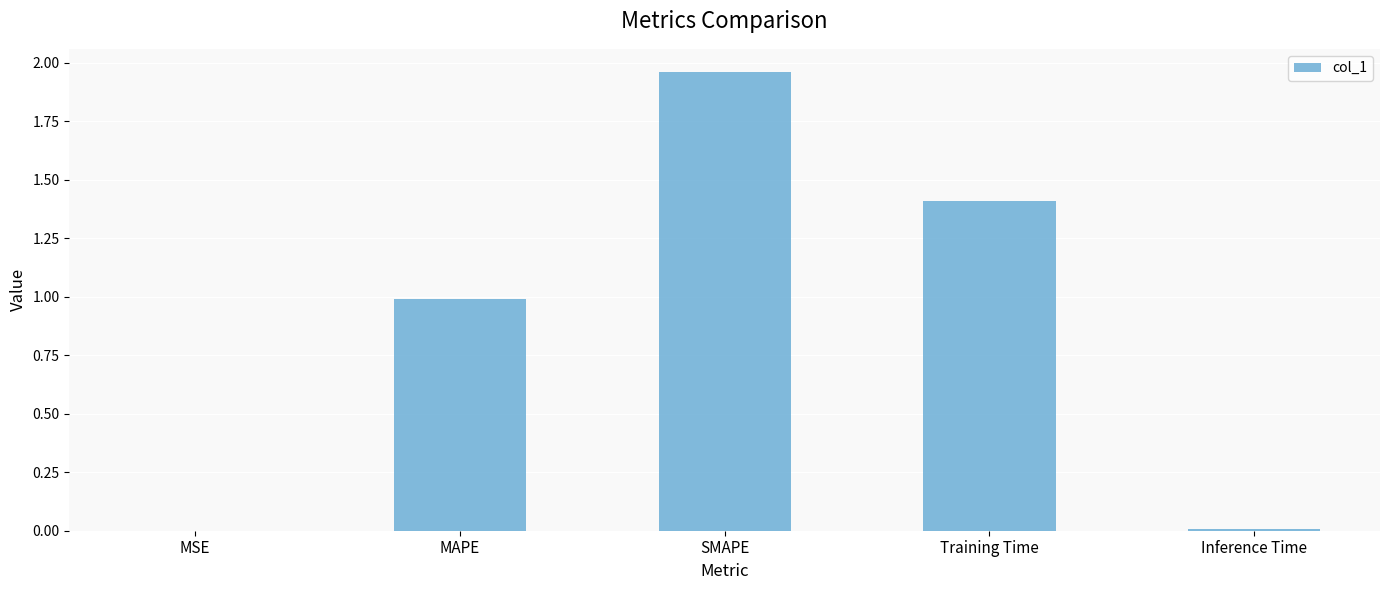

What is the sum of all values?

4.4